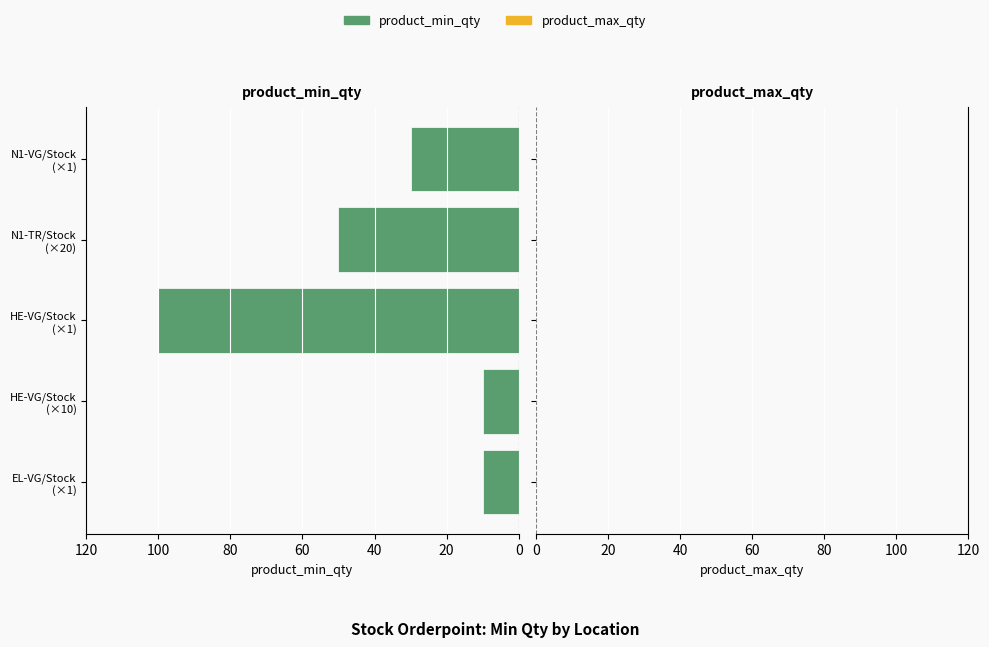

What is the difference between the maximum and second lowest values?

90